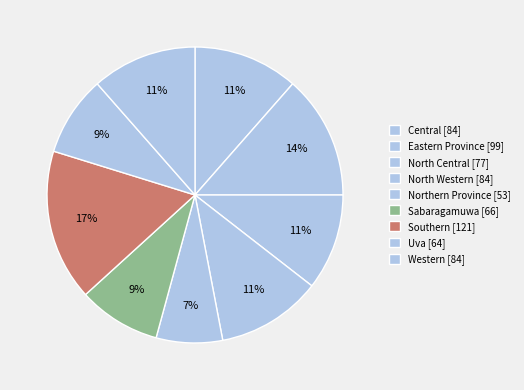

What percentage is the Eastern Province slice, to the nearest percent?

14%